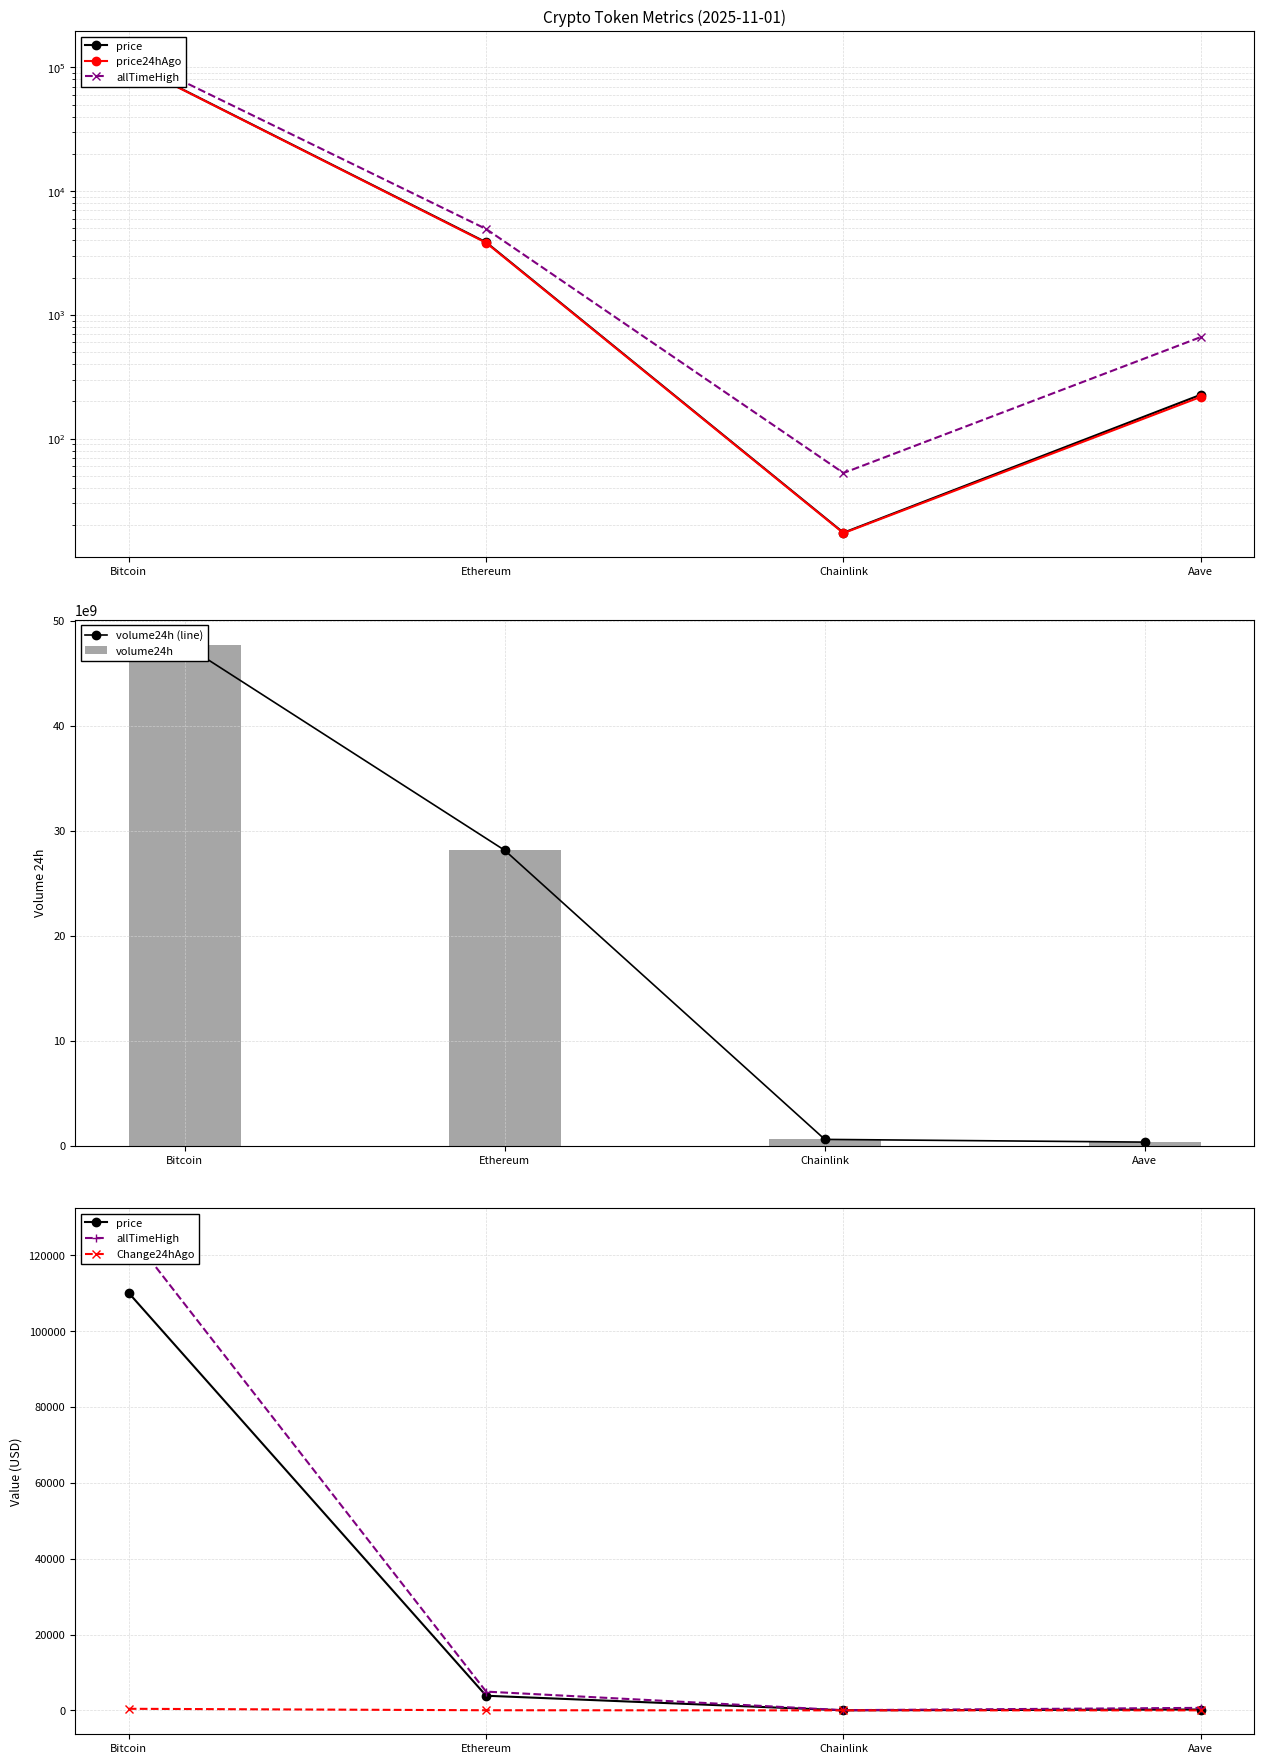

What is the approximate value of Change24hAgo at Chainlink?

0.1